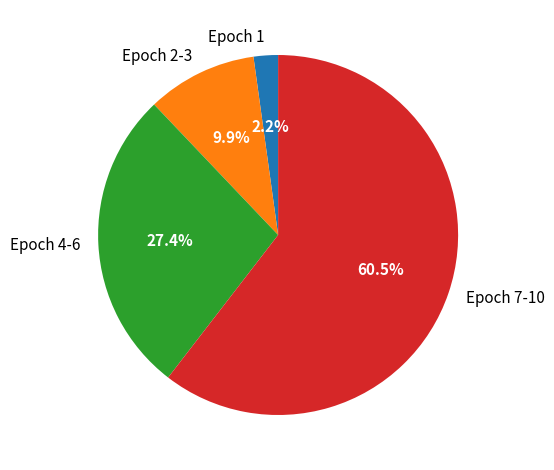

Between Epoch 2-3 and Epoch 1, which is larger?

Epoch 2-3